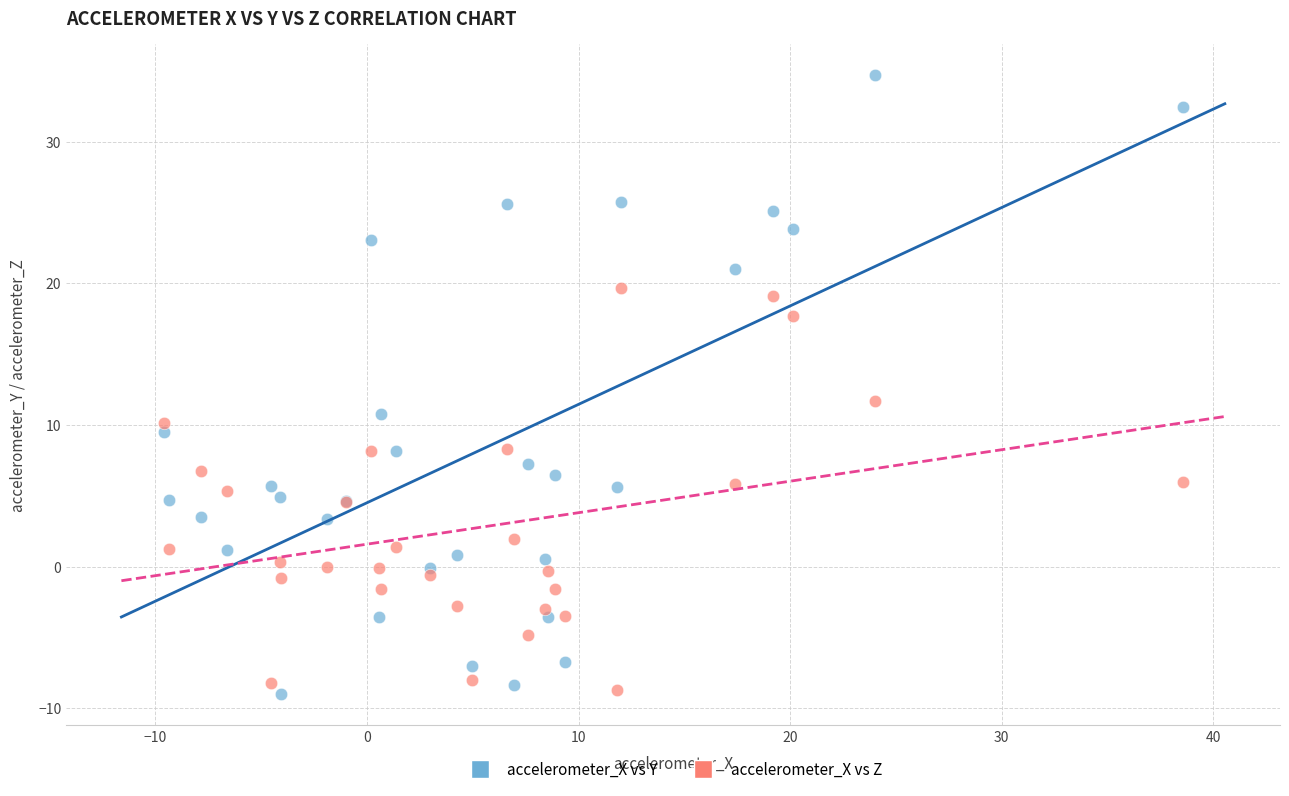

Which series reaches the maximum Y coordinate?

accelerometer_X vs Y